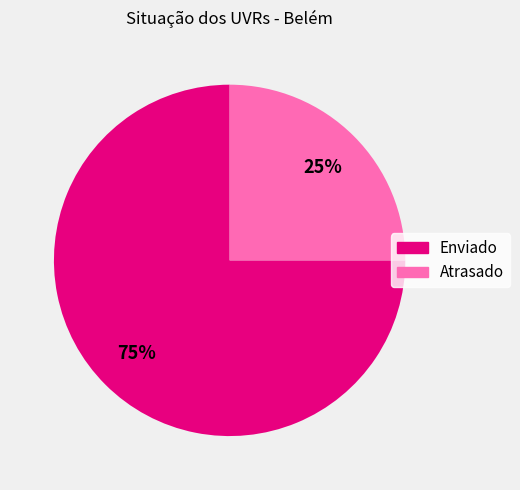

Which category has the smallest portion of the pie?

Atrasado